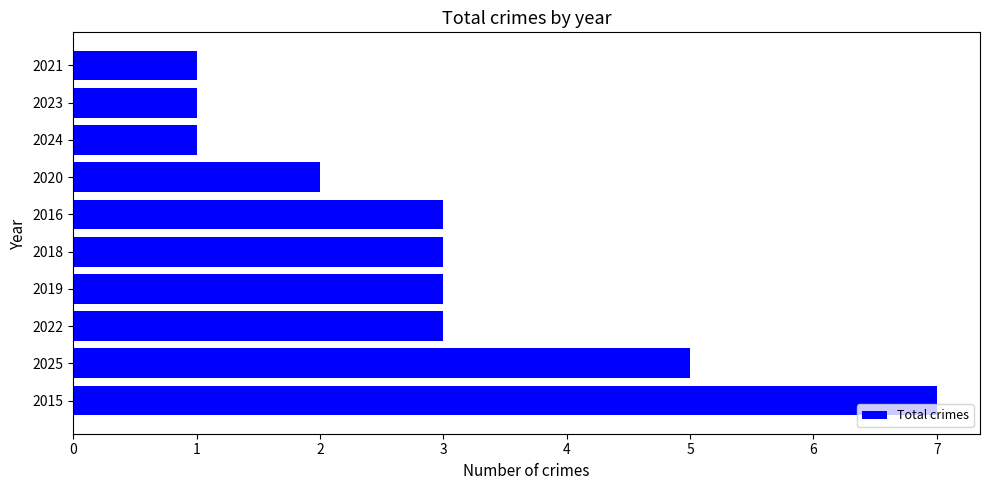

What is the difference between the maximum and minimum values?

6